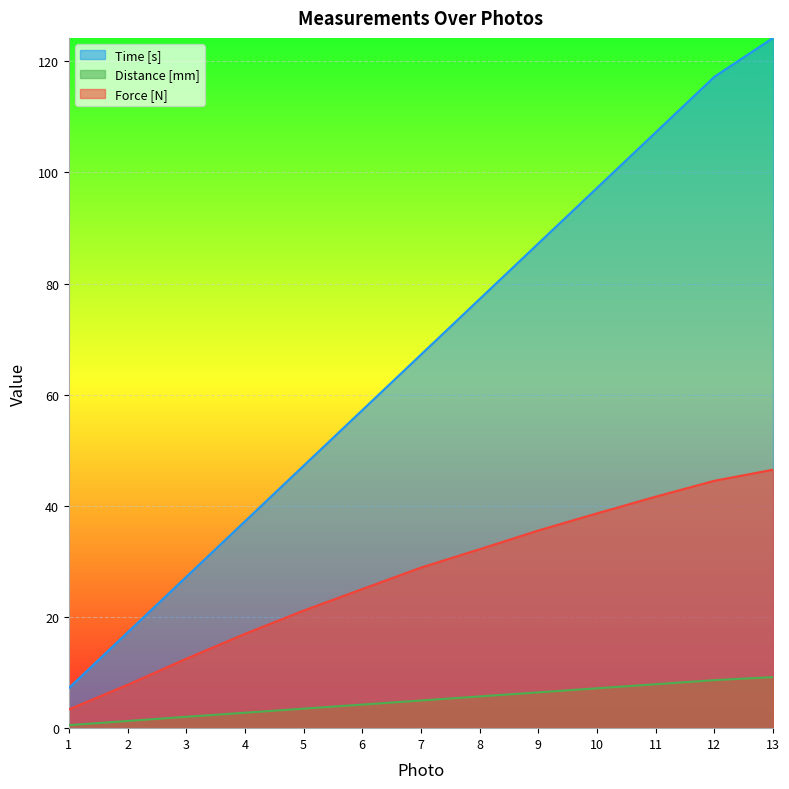

What value does the Force [N] series have at 5?

21.2